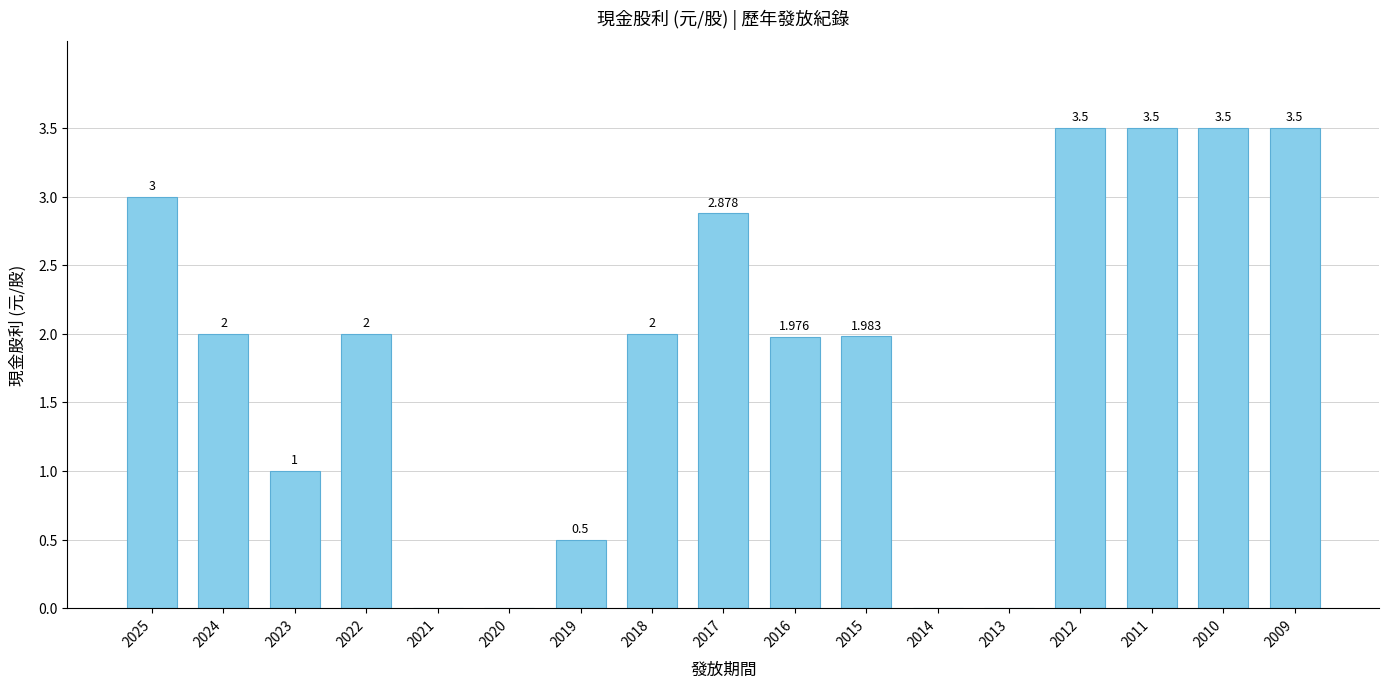

At which category does the chart reach its minimum across all series?

2021